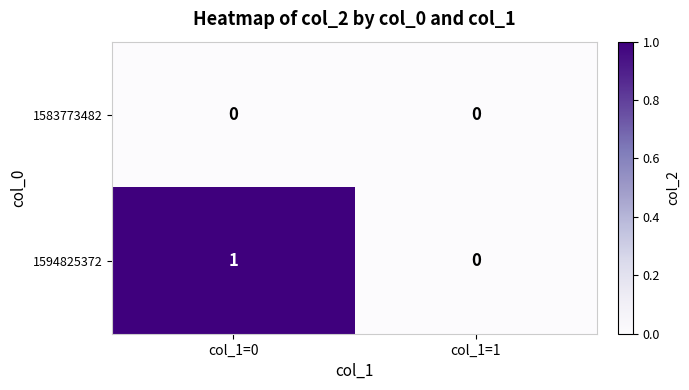

What is the greatest value displayed?

1